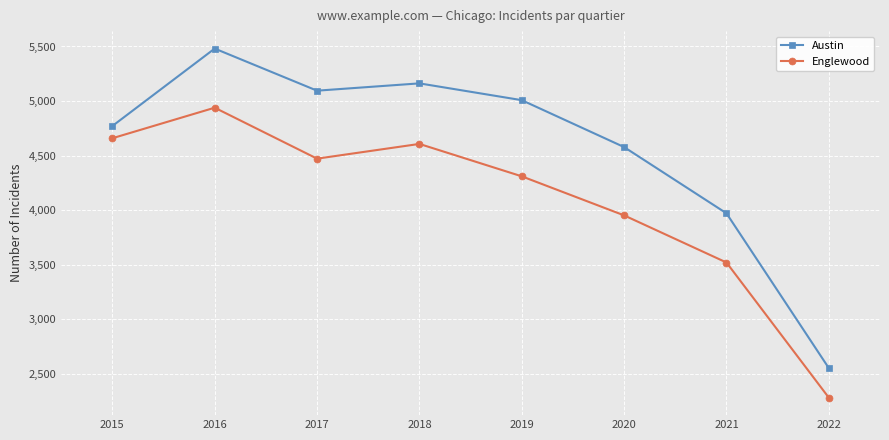

What is the highest value of the Austin series?

5481